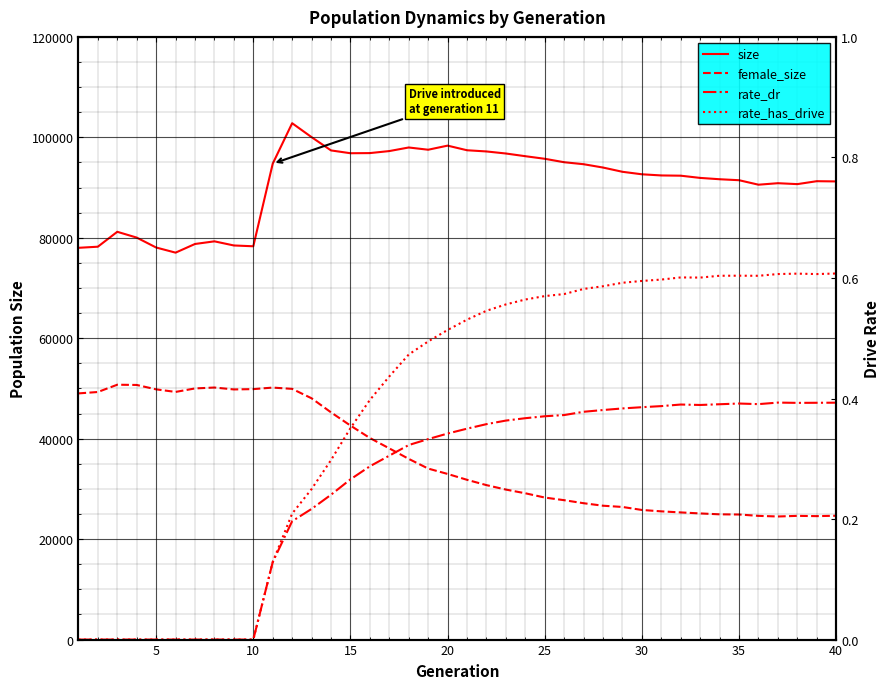

What is the value of the rate_dr point at the 38th from the left?

0.4